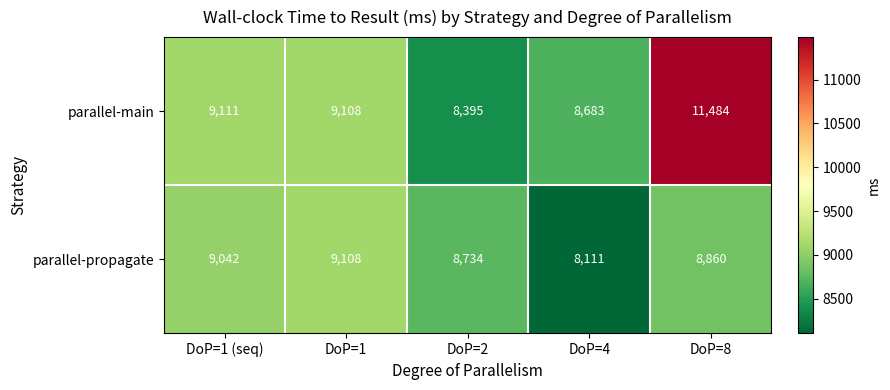

What is the difference between the parallel-propagate values at DoP=1 and DoP=2?

374